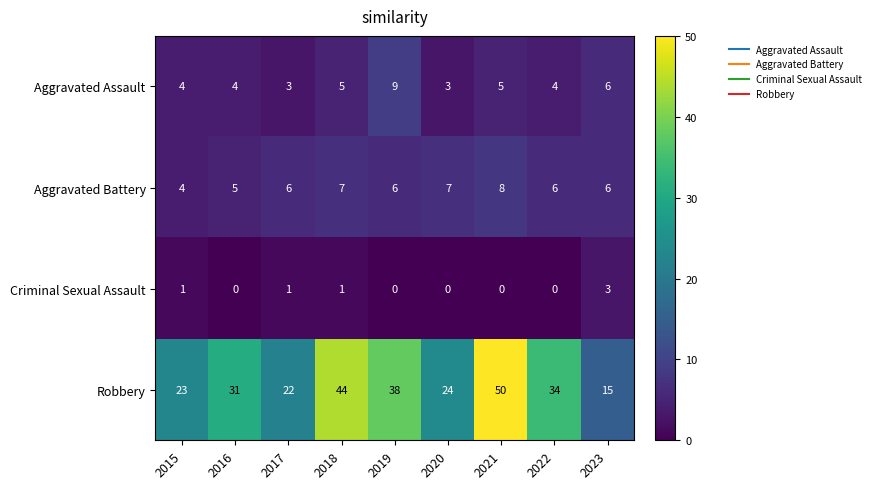

True or false: Aggravated Assault has a value of 2 at 2018.

False